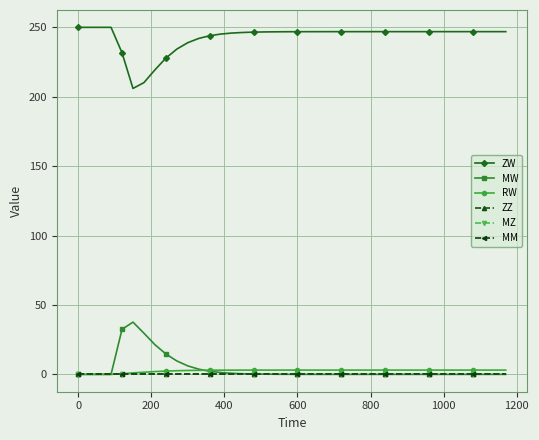

In ZW, how many points are lower than both neighbors (excluding endpoints)?

1